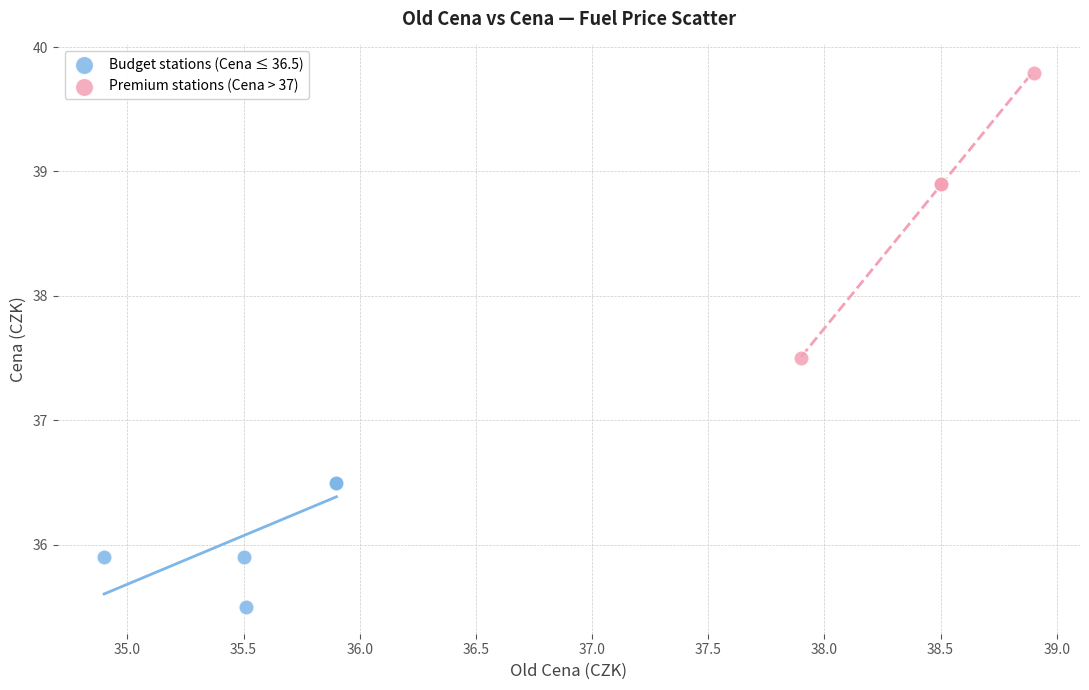

Which series has the widest spread of Y values?

Premium stations (Cena > 37)